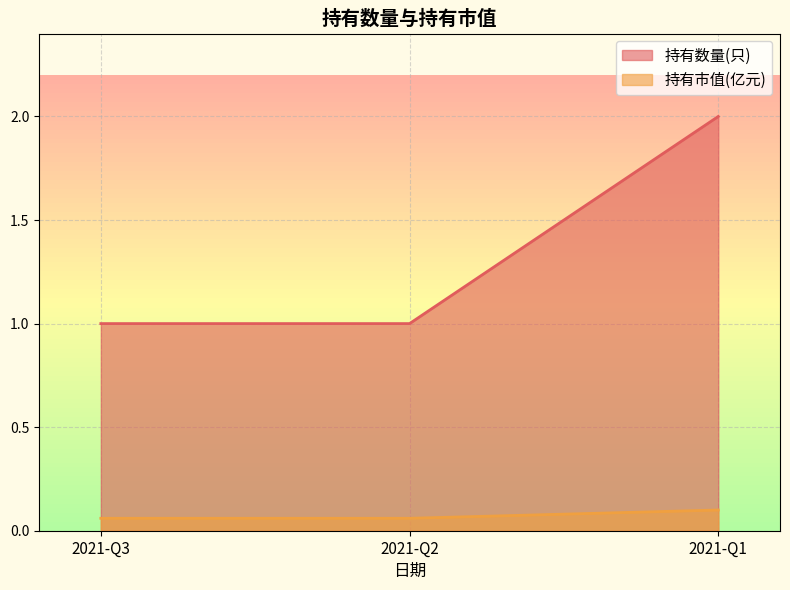

Is the value of 持有数量(只) at 2021-Q1 greater than the value of 持有市值(亿元) at 2021-Q2?

Yes